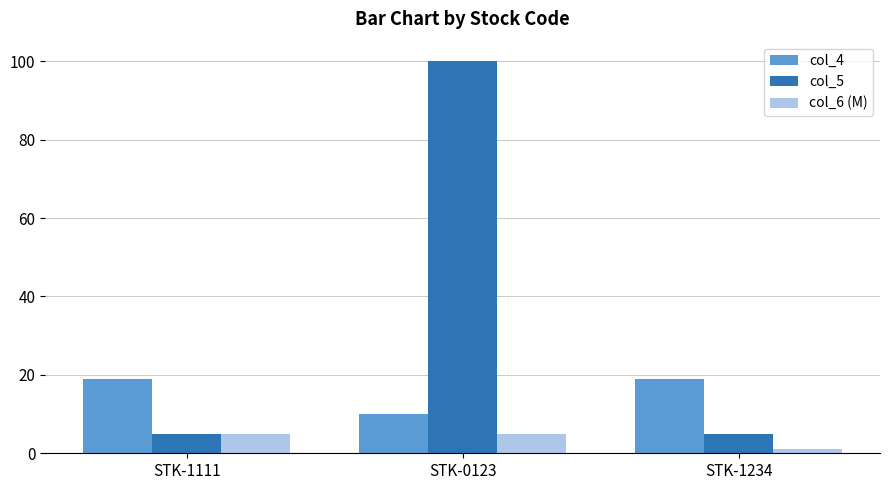

At which label is col_4 closest to 14?

STK-0123